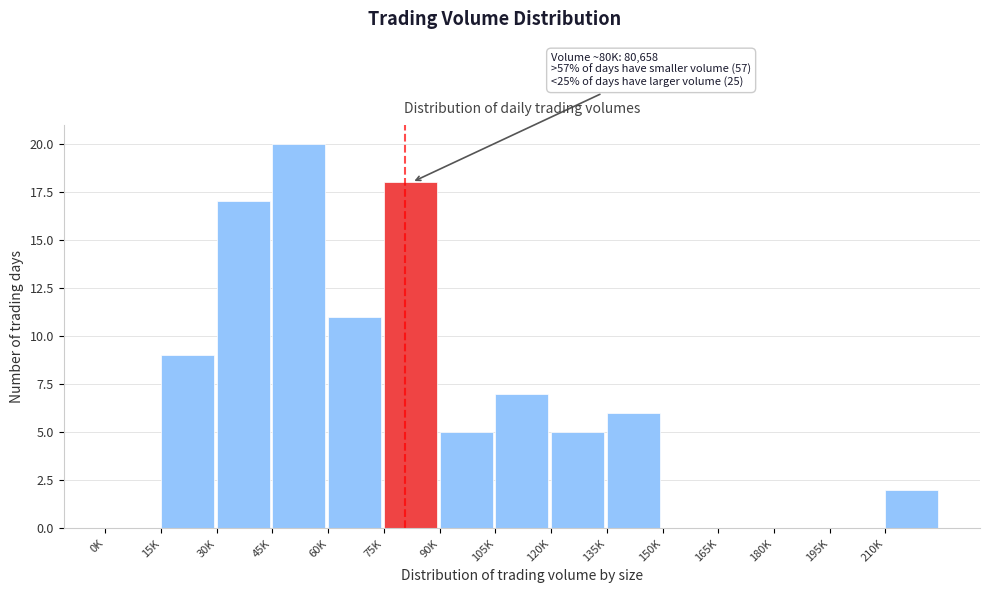

Reading right to left, list all the values displayed in this chart.

210K=2	195K=0	180K=0	165K=0	150K=0	135K=6	120K=5	105K=7	90K=5	75K=18	60K=11	45K=20	30K=17	15K=9	0K=0